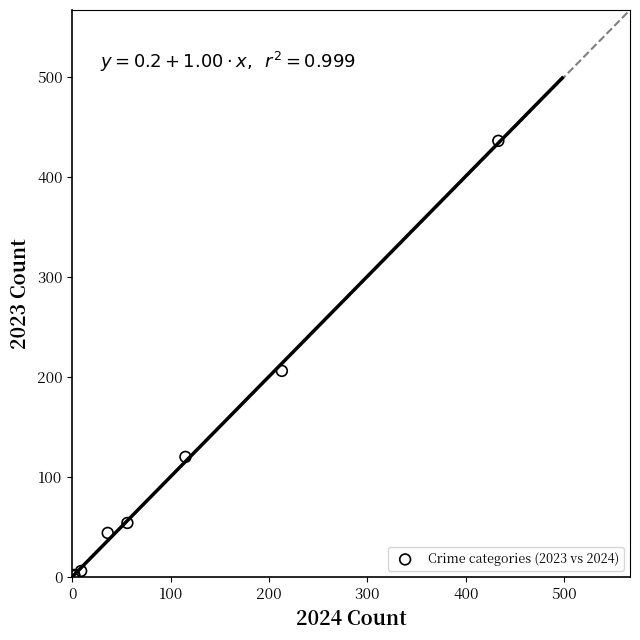

What Y value in the scatter plot is closest to 218?

206